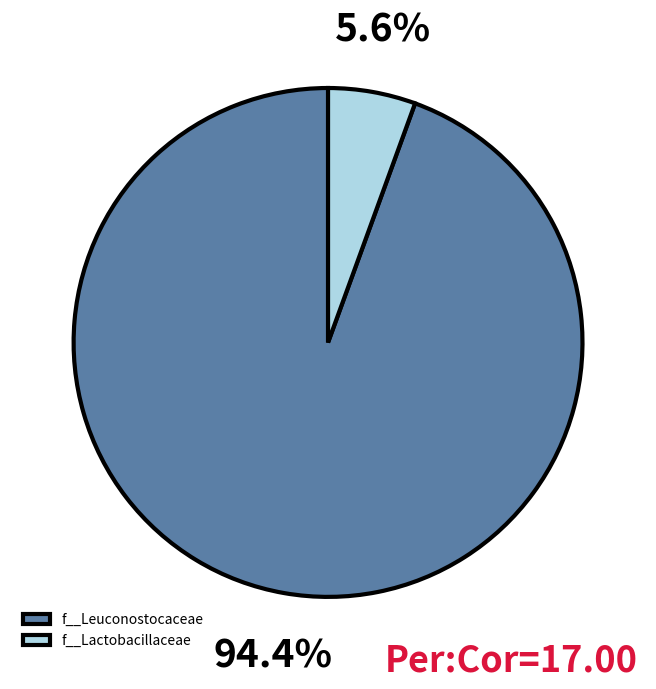

What percentage is the f__Leuconostocaceae slice, to the nearest percent?

94%